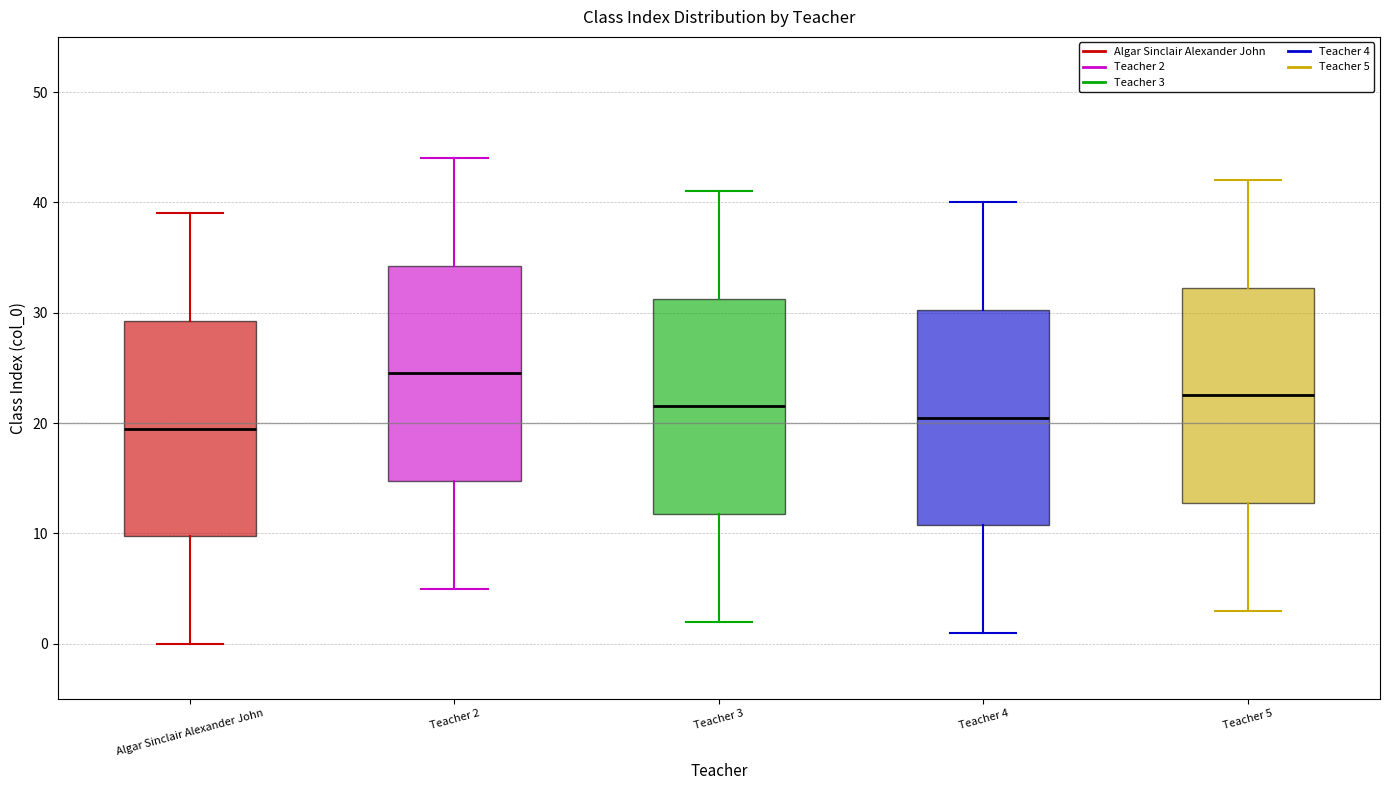

Reading left to right, transcribe this box plot: for each box, give where its median line is, the range the box spans, and where its two whiskers end, as read against the y-axis. The values are not printed on the chart, so give them approximately, as read against the axis.

Algar Sinclair Alexander John: median 20, box 10 to 29, whiskers 0 to 39
Teacher 2: median 25, box 15 to 34, whiskers 5 to 44
Teacher 3: median 22, box 12 to 31, whiskers 2 to 41
Teacher 4: median 21, box 11 to 30, whiskers 1 to 40
Teacher 5: median 23, box 13 to 32, whiskers 3 to 42